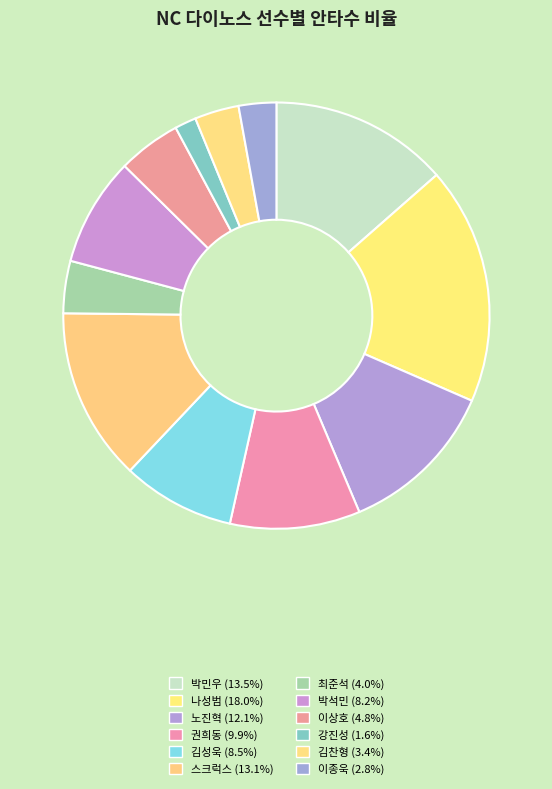

Does 강진성 represent more than half of the total?

No